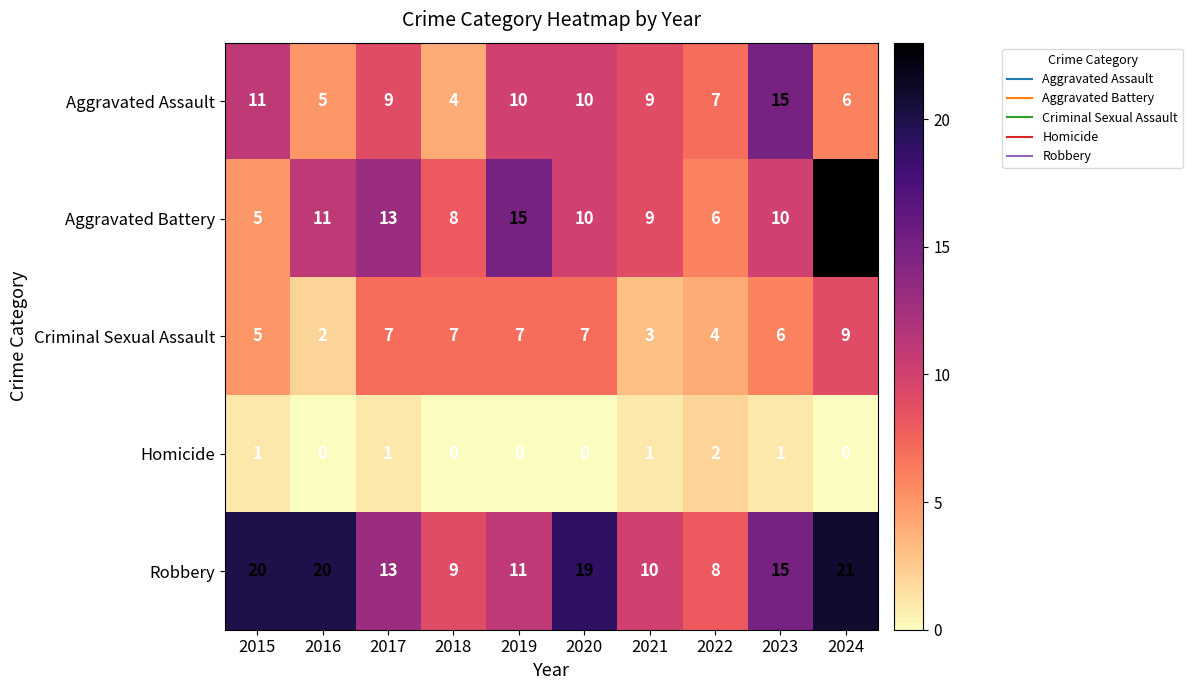

Which label corresponds to the largest value in the chart?

2024